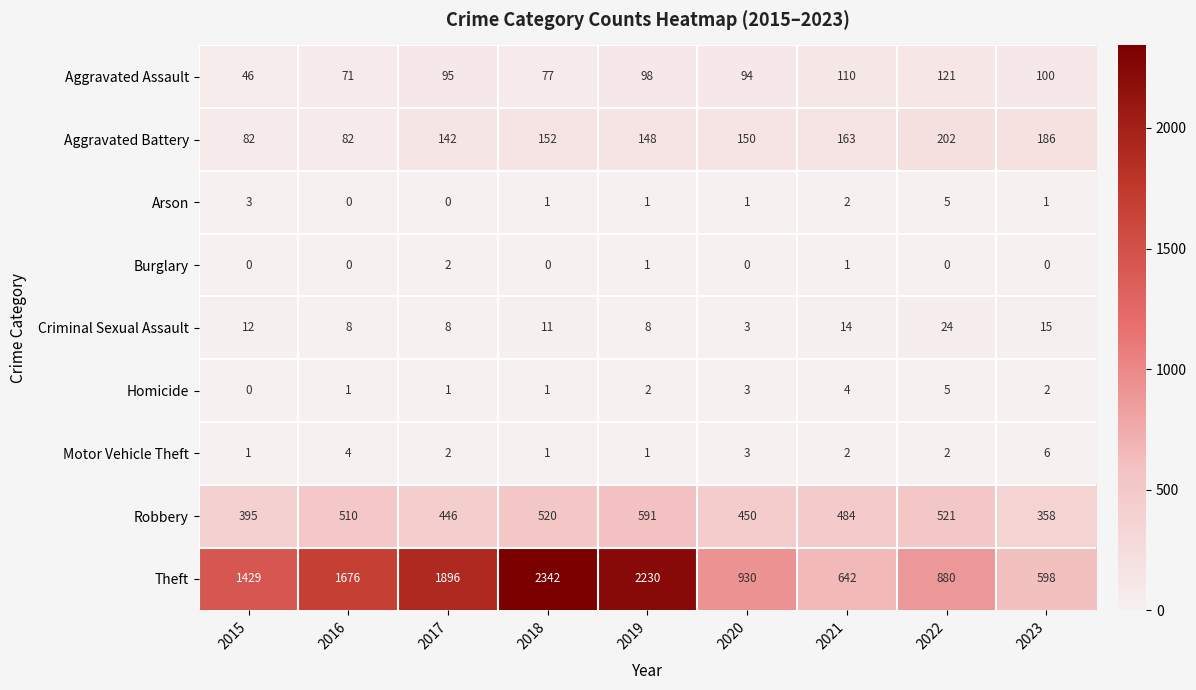

Between 2016 and 2019, which series saw the biggest shift?

Theft